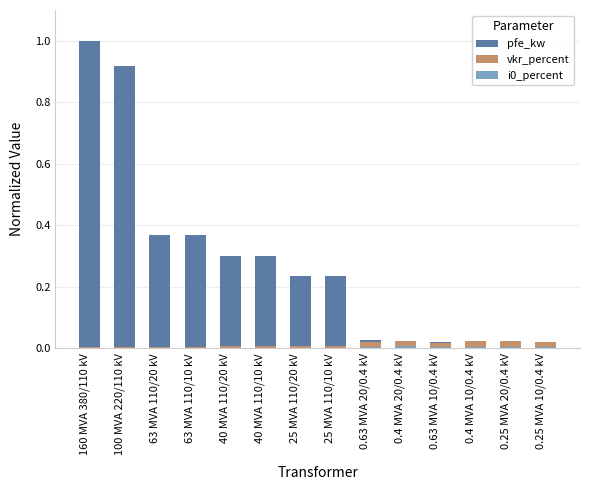

Which category has the lowest value in the i0_percent series?

63 MVA 110/20 kV